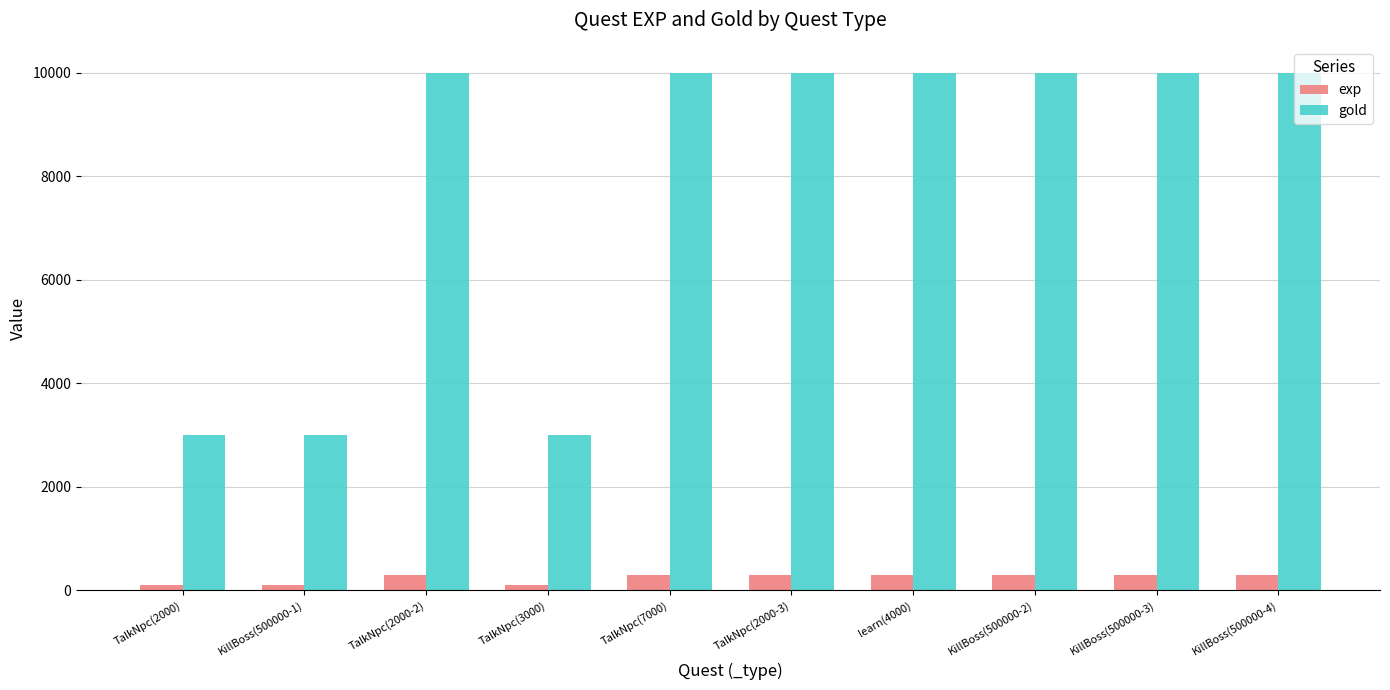

Is it true that exp equals 300 at learn(4000)?

True